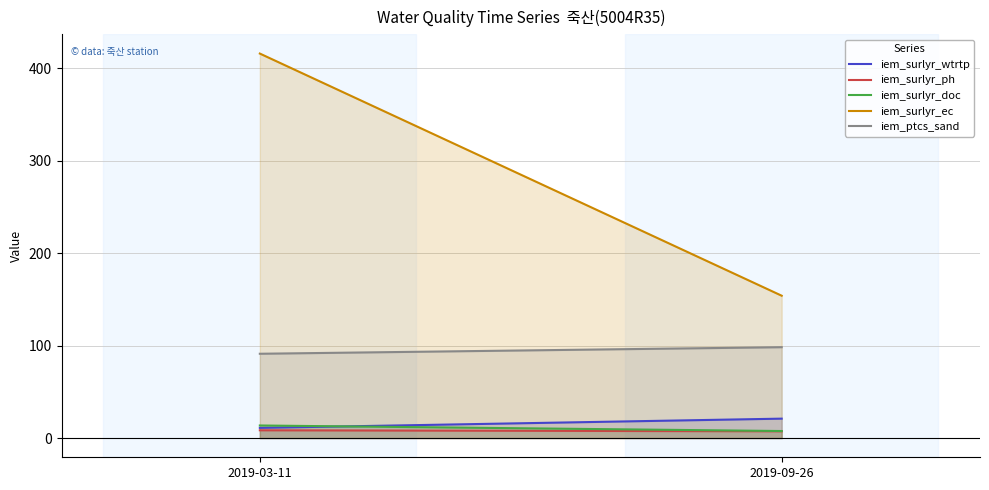

Which series has the largest total across all categories?

iem_surlyr_ec